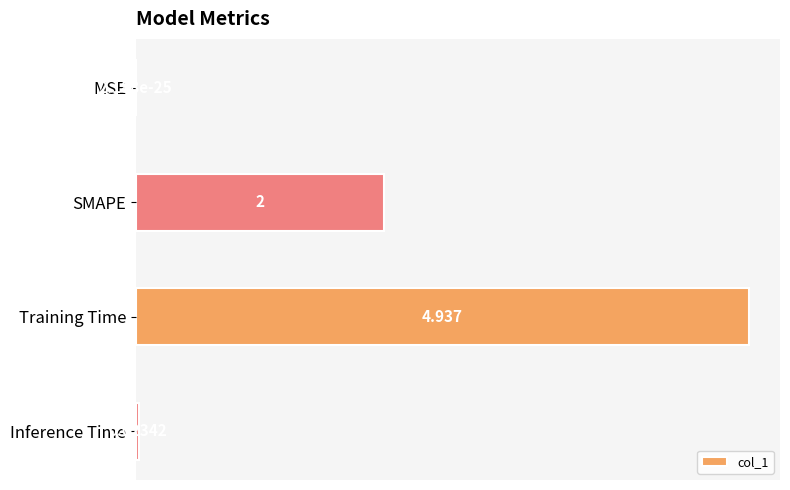

Which category has the highest value across all series?

Training Time